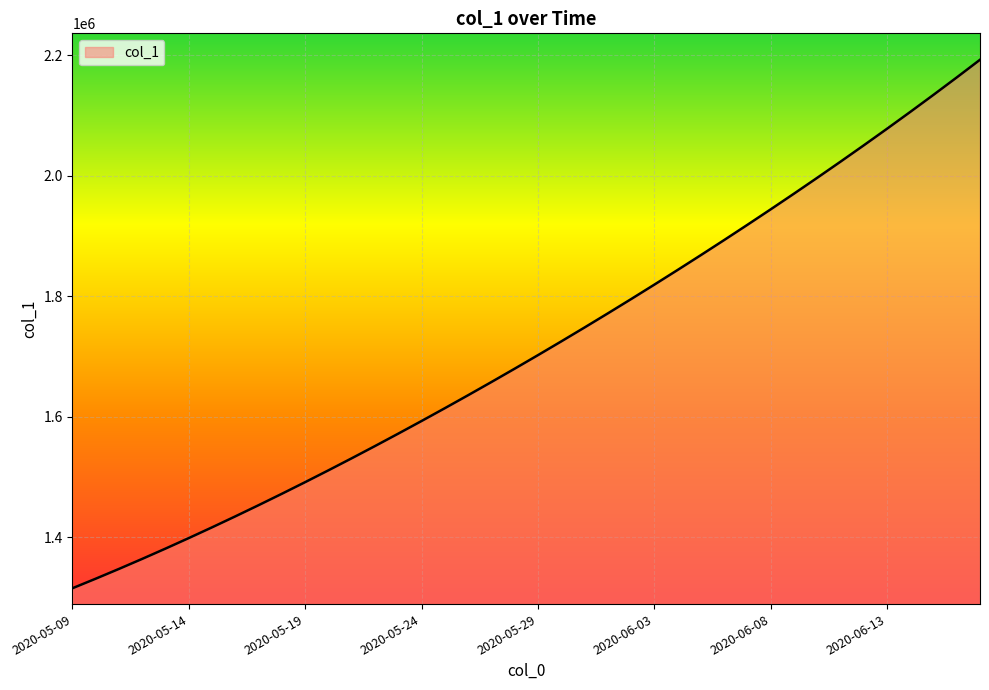

What is the smallest value displayed?

1315099.0